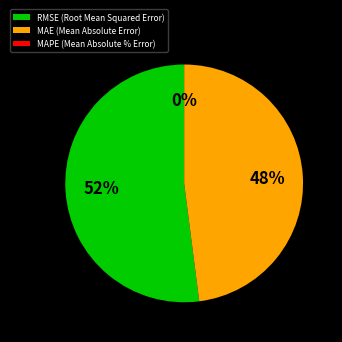

Is there any slice that represents more than half of the pie?

Yes